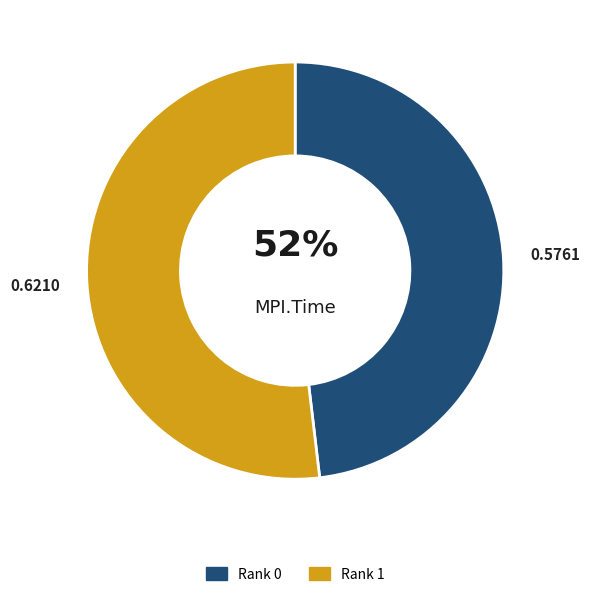

Rank the categories by value from lowest to highest.

Rank 0, Rank 1